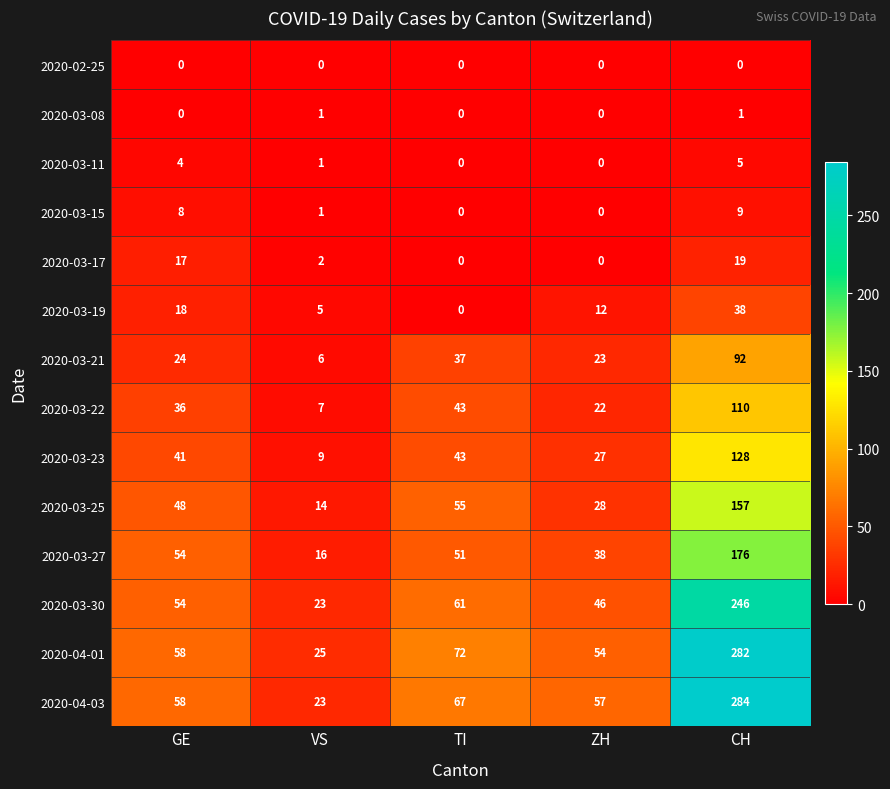

List the series in order of their peak value, highest first.

2020-04-03, 2020-04-01, 2020-03-30, 2020-03-27, 2020-03-25, 2020-03-23, 2020-03-22, 2020-03-21, 2020-03-19, 2020-03-17, 2020-03-15, 2020-03-11, 2020-03-08, 2020-02-25